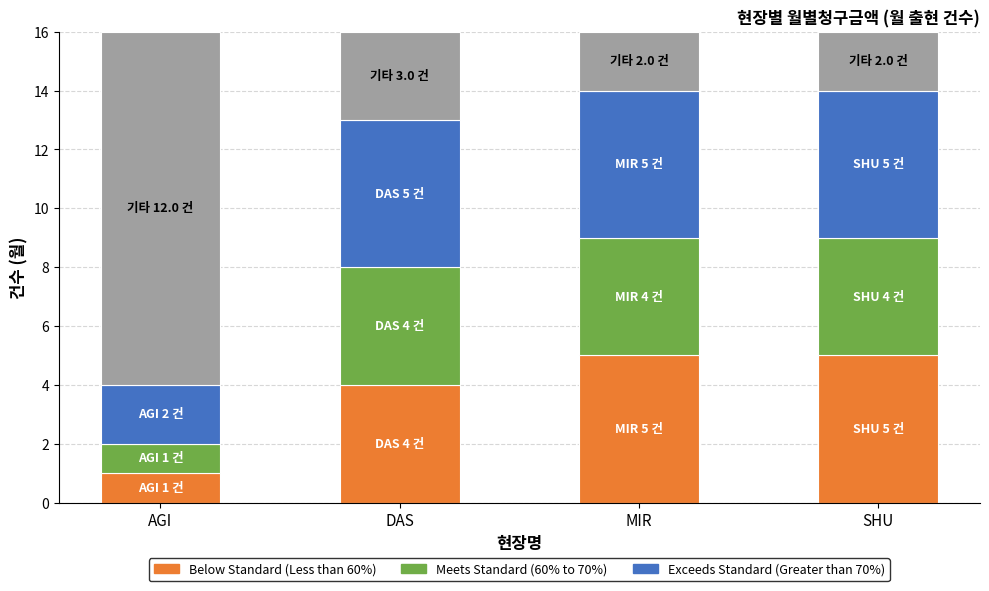

What is the value of the Below Standard (Less than 60%) bar at the 4th from the left?

5